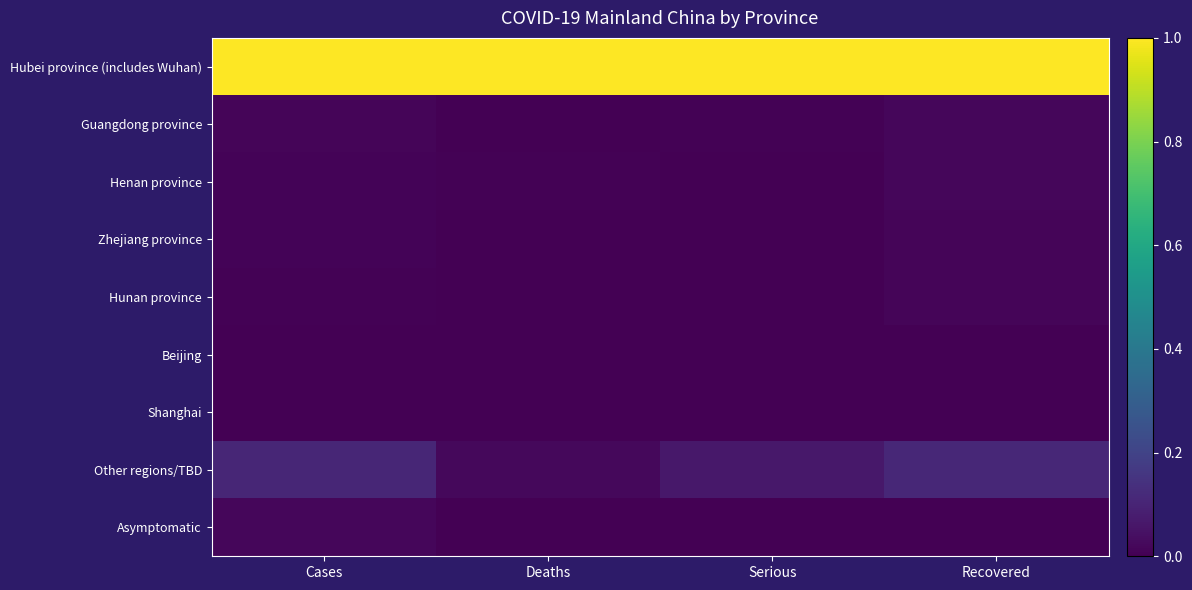

Which series changed the most between Cases and Serious?

Other regions/TBD